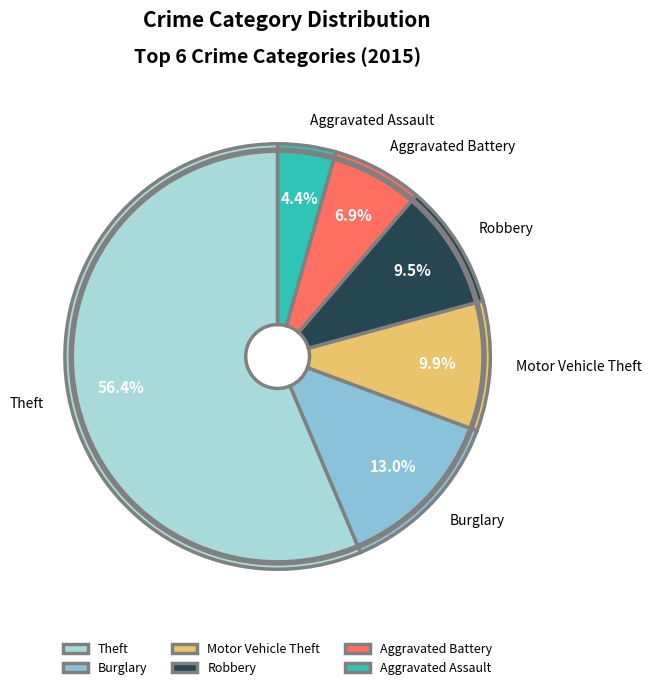

Approximately how many times larger is the value at Theft compared to Aggravated Assault?

12.8